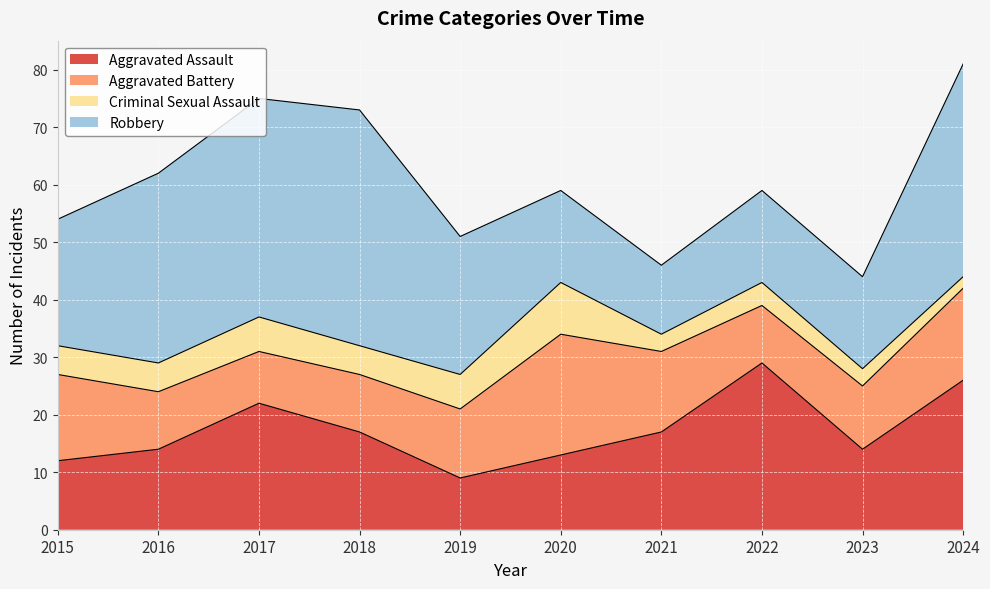

What is the value of the Criminal Sexual Assault point at the 1st from the left?

5